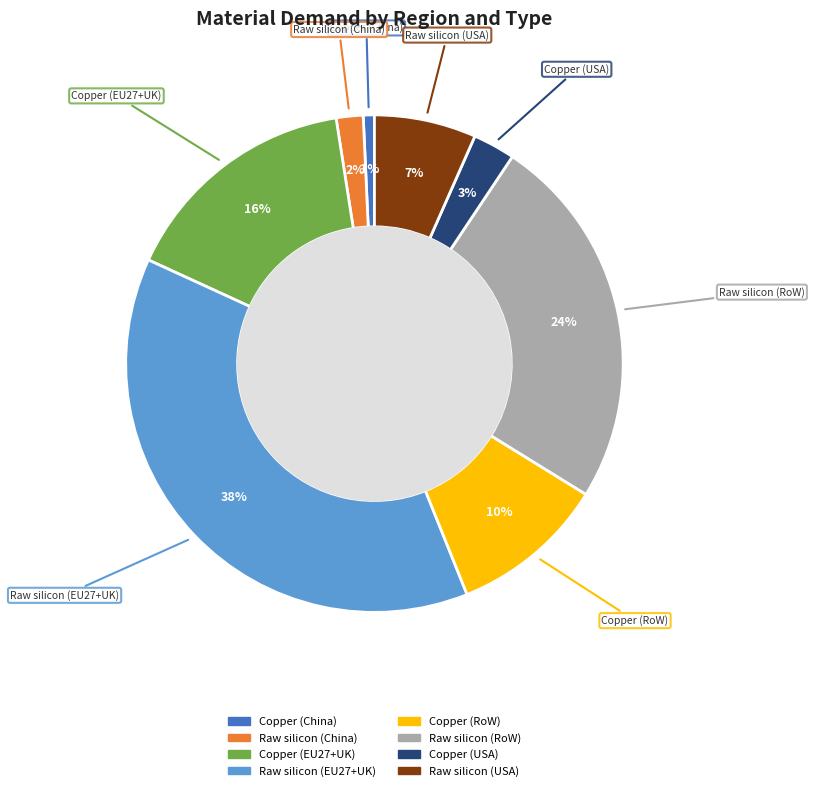

Rank the categories by value from lowest to highest.

Copper (China), Raw silicon (China), Copper (USA), Raw silicon (USA), Copper (RoW), Copper (EU27+UK), Raw silicon (RoW), Raw silicon (EU27+UK)